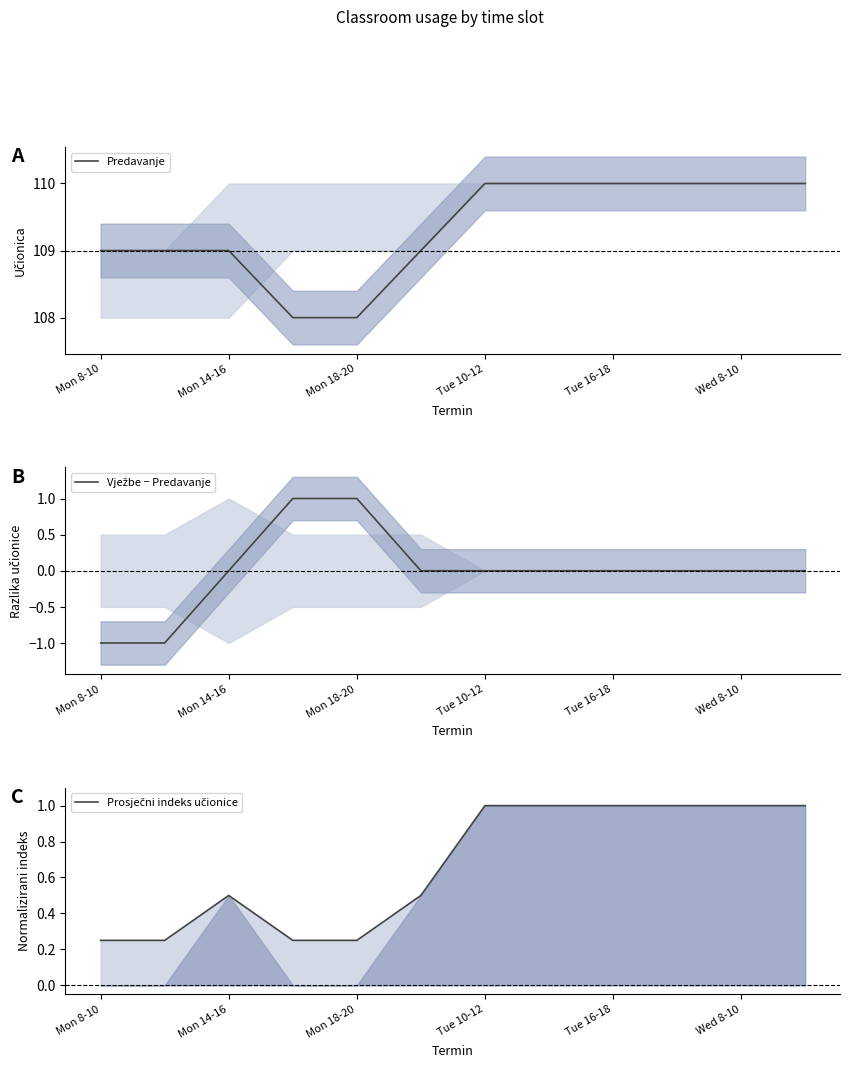

What is the maximum value for Predavanje?

110